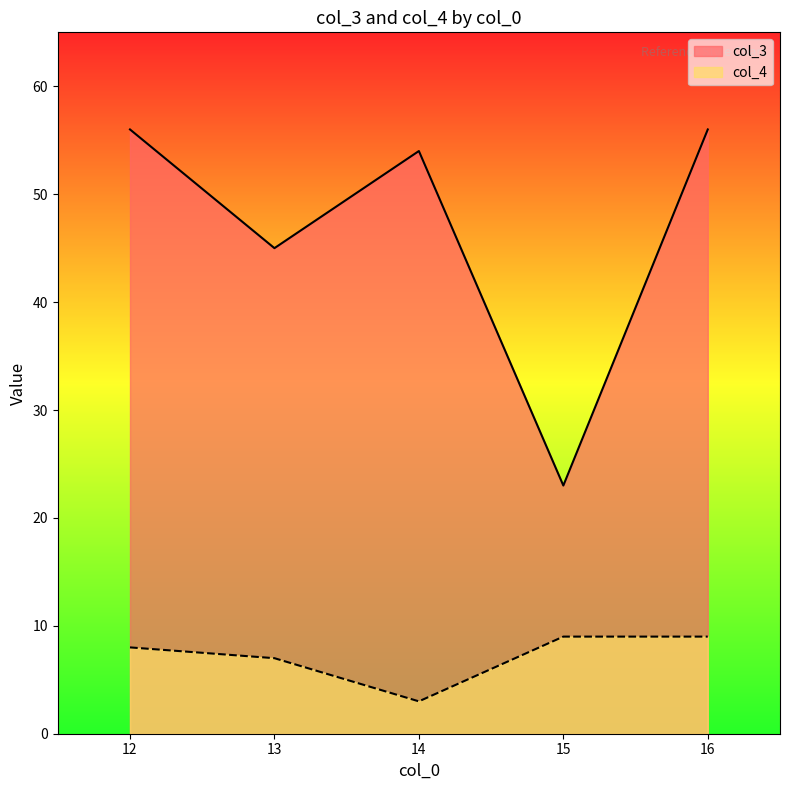

What is the spread (max minus min) of values at 12?

48